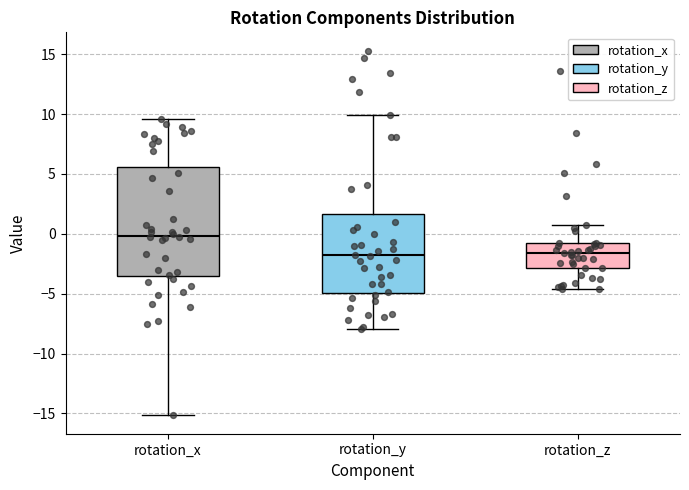

Reading left to right, transcribe this box plot: for each box, give where its median line is, the range the box spans, and where its two whiskers end, as read against the y-axis. The values are not printed on the chart, so give them approximately, as read against the axis.

rotation_x: median 0.0, box -3.5 to 5.5, whiskers -15.0 to 9.5
rotation_y: median -2.0, box -5.0 to 1.5, whiskers -8.0 to 10.0
rotation_z: median -1.5, box -3.0 to -1.0, whiskers -4.5 to 0.5